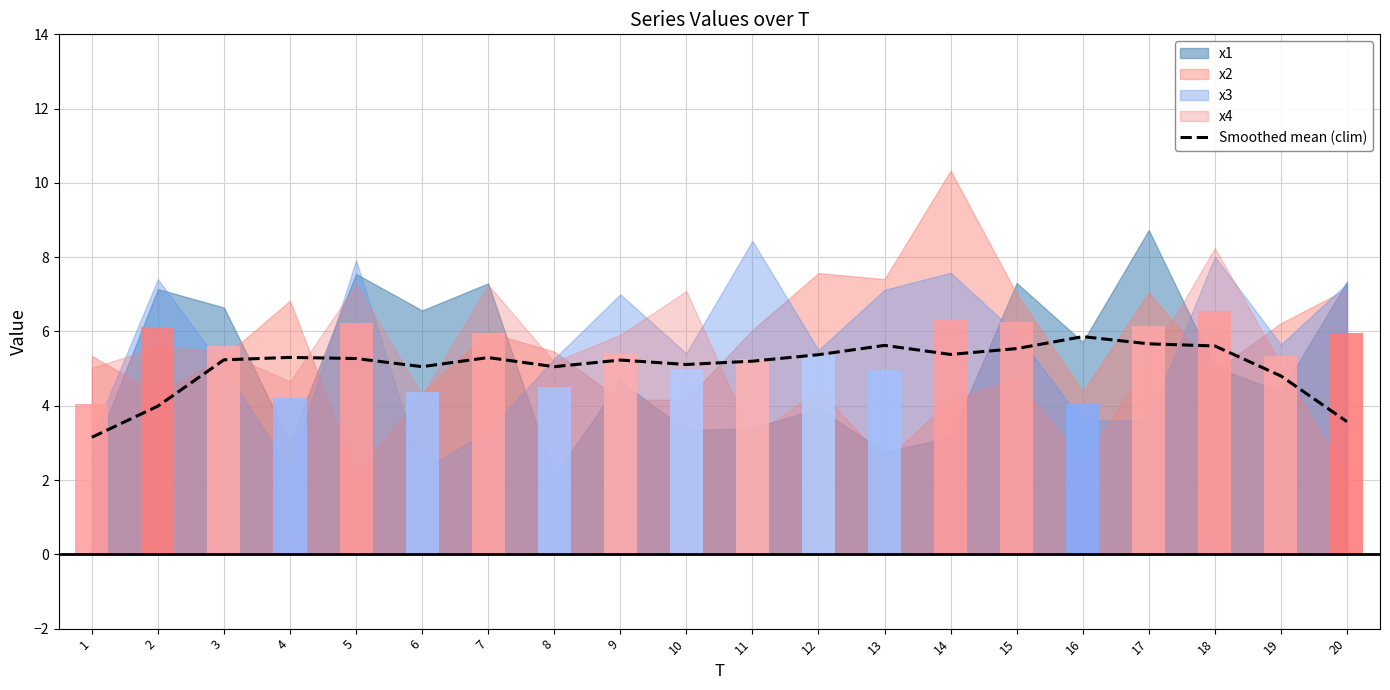

The value at 16 is 2.7. True or false?

False